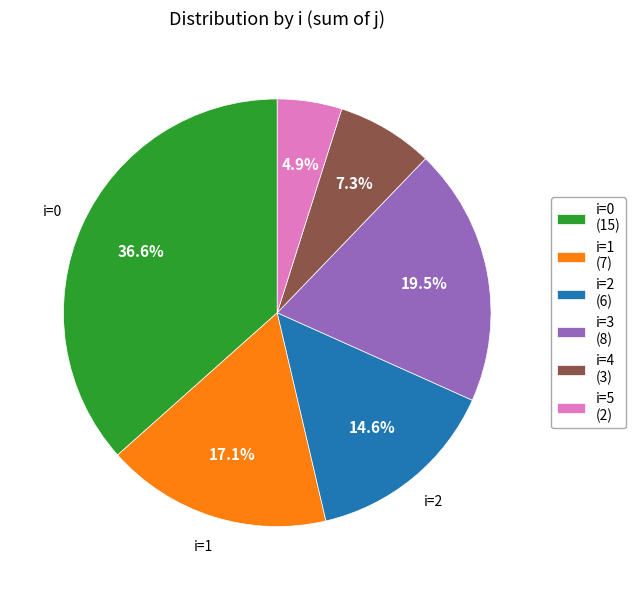

Between i=1 (7) and i=5 (2), which is larger?

i=1 (7)